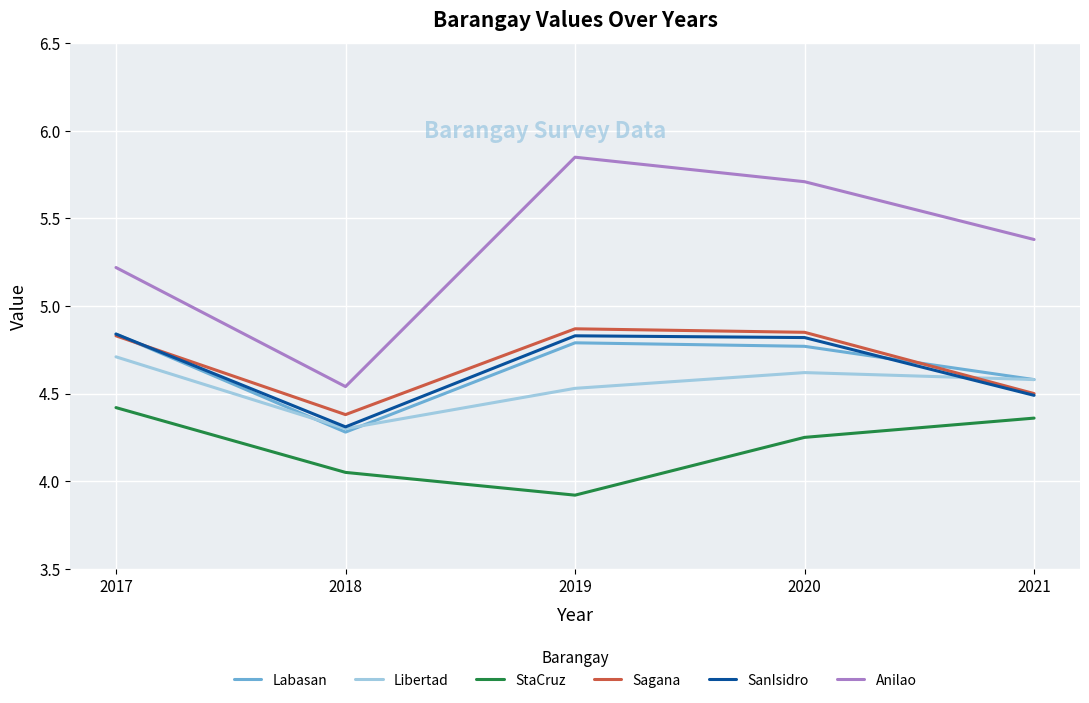

Rank the categories by Anilao value from lowest to highest.

2018, 2017, 2021, 2020, 2019